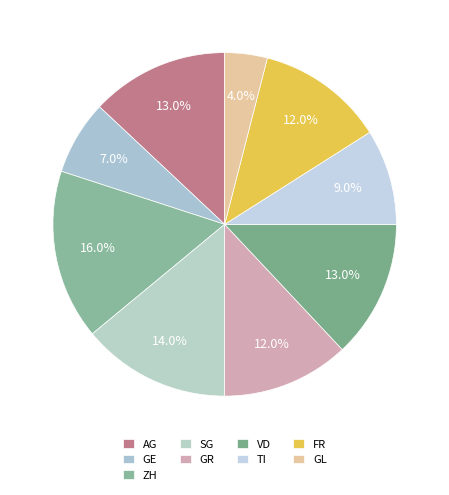

To the nearest percent, what portion does GE represent?

7%